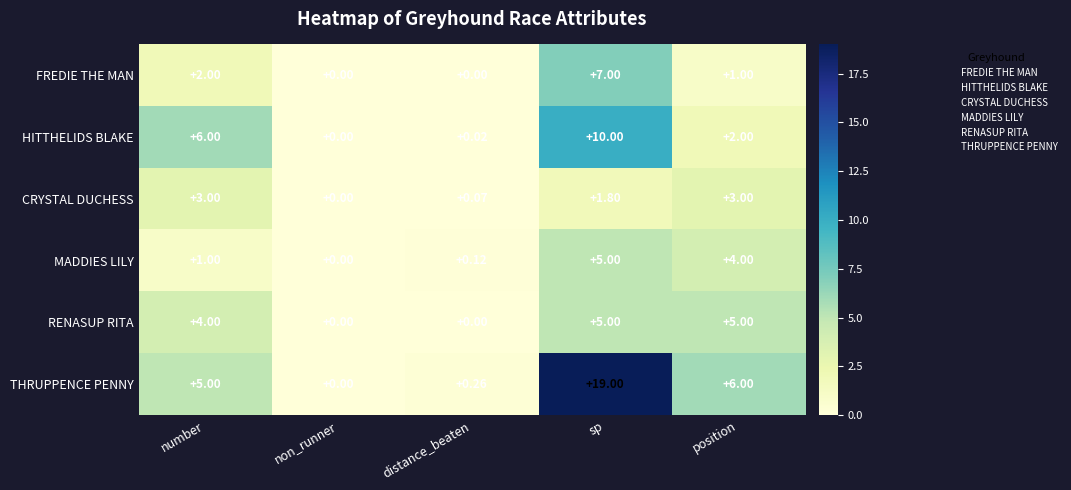

Rank the series at number from highest to lowest value.

HITTHELIDS BLAKE, THRUPPENCE PENNY, RENASUP RITA, CRYSTAL DUCHESS, FREDIE THE MAN, MADDIES LILY